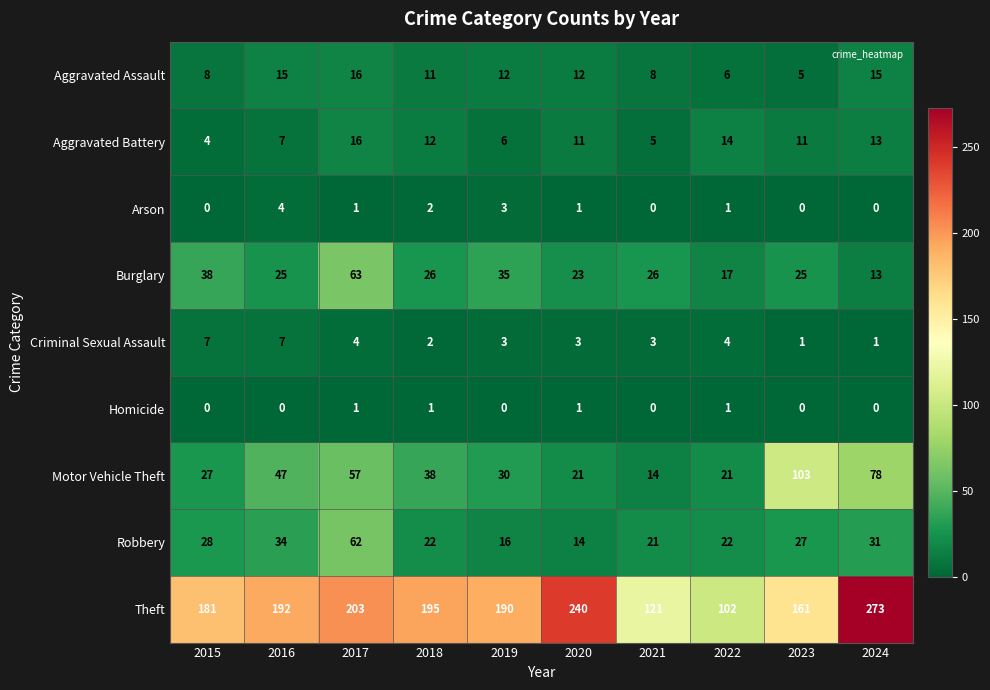

At how many categories does at least one series exceed 14?

10